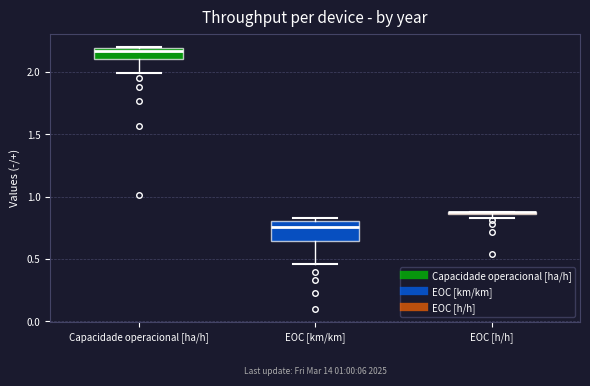

Which box is the tallest, from its lower edge to its upper edge?

EOC [km/km]